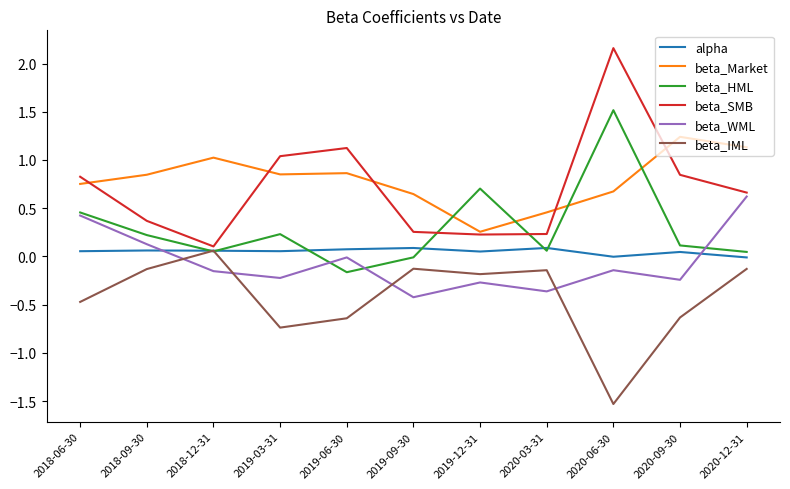

Which series has the widest spread of values?

beta_SMB